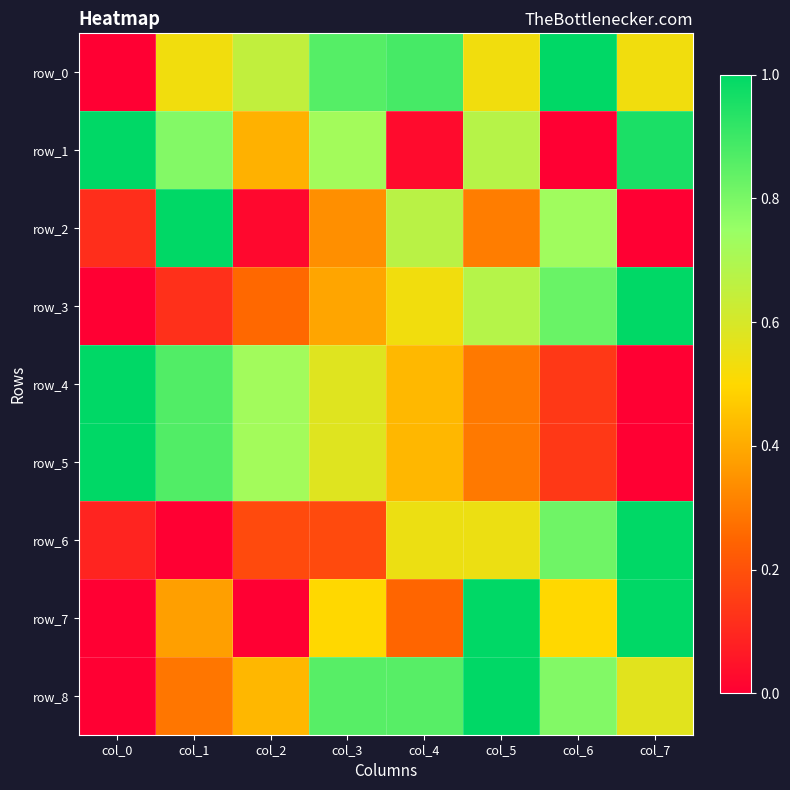

What is the sum of all row_2 values?

3.2